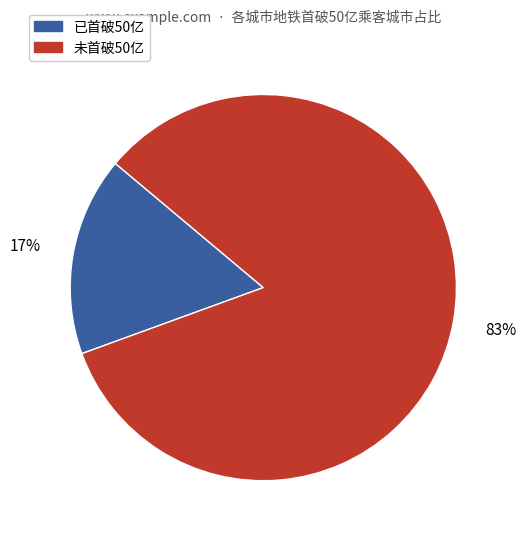

Does any single category account for the majority?

Yes